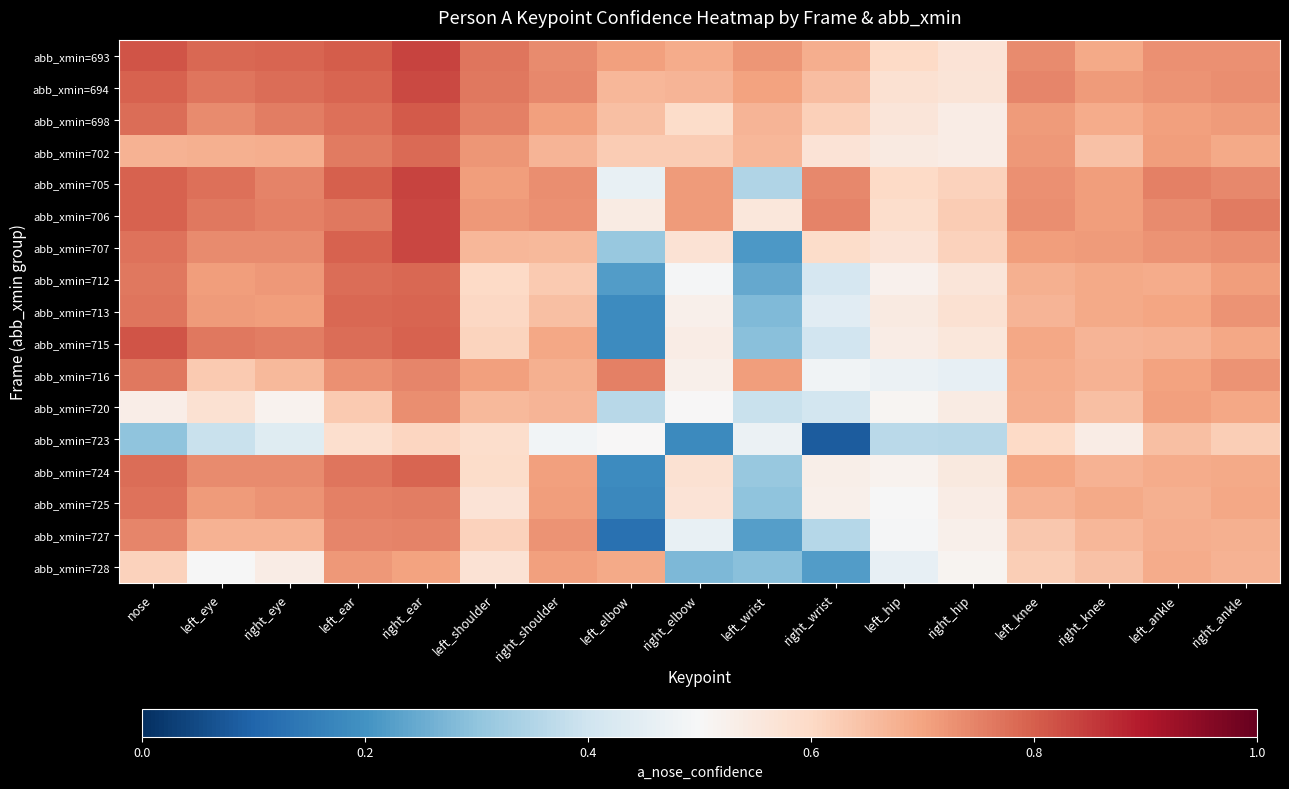

Reading left to right, transcribe all the data shown in this chart.

abb_xmin=693: nose=0.8	left_eye=0.8	right_eye=0.8	left_ear=0.8	right_ear=0.8	left_shoulder=0.8	right_shoulder=0.7	left_elbow=0.7	right_elbow=0.7	left_wrist=0.7	right_wrist=0.7	left_hip=0.6	right_hip=0.6	left_knee=0.7	right_knee=0.7	left_ankle=0.7	right_ankle=0.7
abb_xmin=694: nose=0.8	left_eye=0.8	right_eye=0.8	left_ear=0.8	right_ear=0.8	left_shoulder=0.8	right_shoulder=0.7	left_elbow=0.7	right_elbow=0.7	left_wrist=0.7	right_wrist=0.7	left_hip=0.6	right_hip=0.6	left_knee=0.7	right_knee=0.7	left_ankle=0.7	right_ankle=0.7
abb_xmin=698: nose=0.8	left_eye=0.7	right_eye=0.8	left_ear=0.8	right_ear=0.8	left_shoulder=0.8	right_shoulder=0.7	left_elbow=0.7	right_elbow=0.6	left_wrist=0.7	right_wrist=0.6	left_hip=0.6	right_hip=0.5	left_knee=0.7	right_knee=0.7	left_ankle=0.7	right_ankle=0.7
abb_xmin=702: nose=0.7	left_eye=0.7	right_eye=0.7	left_ear=0.8	right_ear=0.8	left_shoulder=0.7	right_shoulder=0.7	left_elbow=0.6	right_elbow=0.6	left_wrist=0.7	right_wrist=0.6	left_hip=0.5	right_hip=0.5	left_knee=0.7	right_knee=0.6	left_ankle=0.7	right_ankle=0.7
abb_xmin=705: nose=0.8	left_eye=0.8	right_eye=0.7	left_ear=0.8	right_ear=0.8	left_shoulder=0.7	right_shoulder=0.7	left_elbow=0.5	right_elbow=0.7	left_wrist=0.3	right_wrist=0.7	left_hip=0.6	right_hip=0.6	left_knee=0.7	right_knee=0.7	left_ankle=0.8	right_ankle=0.7
abb_xmin=706: nose=0.8	left_eye=0.8	right_eye=0.8	left_ear=0.8	right_ear=0.8	left_shoulder=0.7	right_shoulder=0.7	left_elbow=0.5	right_elbow=0.7	left_wrist=0.6	right_wrist=0.7	left_hip=0.6	right_hip=0.6	left_knee=0.7	right_knee=0.7	left_ankle=0.7	right_ankle=0.8
abb_xmin=707: nose=0.8	left_eye=0.7	right_eye=0.7	left_ear=0.8	right_ear=0.8	left_shoulder=0.7	right_shoulder=0.7	left_elbow=0.3	right_elbow=0.6	left_wrist=0.2	right_wrist=0.6	left_hip=0.6	right_hip=0.6	left_knee=0.7	right_knee=0.7	left_ankle=0.7	right_ankle=0.7
abb_xmin=712: nose=0.8	left_eye=0.7	right_eye=0.7	left_ear=0.8	right_ear=0.8	left_shoulder=0.6	right_shoulder=0.6	left_elbow=0.2	right_elbow=0.5	left_wrist=0.2	right_wrist=0.4	left_hip=0.5	right_hip=0.6	left_knee=0.7	right_knee=0.7	left_ankle=0.7	right_ankle=0.7
abb_xmin=713: nose=0.8	left_eye=0.7	right_eye=0.7	left_ear=0.8	right_ear=0.8	left_shoulder=0.6	right_shoulder=0.6	left_elbow=0.2	right_elbow=0.5	left_wrist=0.3	right_wrist=0.4	left_hip=0.5	right_hip=0.6	left_knee=0.7	right_knee=0.7	left_ankle=0.7	right_ankle=0.7
abb_xmin=715: nose=0.8	left_eye=0.8	right_eye=0.8	left_ear=0.8	right_ear=0.8	left_shoulder=0.6	right_shoulder=0.7	left_elbow=0.2	right_elbow=0.5	left_wrist=0.3	right_wrist=0.4	left_hip=0.5	right_hip=0.6	left_knee=0.7	right_knee=0.7	left_ankle=0.7	right_ankle=0.7
abb_xmin=716: nose=0.8	left_eye=0.6	right_eye=0.7	left_ear=0.7	right_ear=0.7	left_shoulder=0.7	right_shoulder=0.7	left_elbow=0.8	right_elbow=0.5	left_wrist=0.7	right_wrist=0.5	left_hip=0.5	right_hip=0.5	left_knee=0.7	right_knee=0.7	left_ankle=0.7	right_ankle=0.7
abb_xmin=720: nose=0.5	left_eye=0.6	right_eye=0.5	left_ear=0.6	right_ear=0.7	left_shoulder=0.7	right_shoulder=0.7	left_elbow=0.4	right_elbow=0.5	left_wrist=0.4	right_wrist=0.4	left_hip=0.5	right_hip=0.5	left_knee=0.7	right_knee=0.6	left_ankle=0.7	right_ankle=0.7
abb_xmin=723: nose=0.3	left_eye=0.4	right_eye=0.4	left_ear=0.6	right_ear=0.6	left_shoulder=0.6	right_shoulder=0.5	left_elbow=0.5	right_elbow=0.2	left_wrist=0.5	right_wrist=0.1	left_hip=0.4	right_hip=0.4	left_knee=0.6	right_knee=0.5	left_ankle=0.7	right_ankle=0.6
abb_xmin=724: nose=0.8	left_eye=0.7	right_eye=0.7	left_ear=0.8	right_ear=0.8	left_shoulder=0.6	right_shoulder=0.7	left_elbow=0.2	right_elbow=0.6	left_wrist=0.3	right_wrist=0.5	left_hip=0.5	right_hip=0.5	left_knee=0.7	right_knee=0.7	left_ankle=0.7	right_ankle=0.7
abb_xmin=725: nose=0.8	left_eye=0.7	right_eye=0.7	left_ear=0.8	right_ear=0.8	left_shoulder=0.6	right_shoulder=0.7	left_elbow=0.2	right_elbow=0.6	left_wrist=0.3	right_wrist=0.5	left_hip=0.5	right_hip=0.5	left_knee=0.7	right_knee=0.7	left_ankle=0.7	right_ankle=0.7
abb_xmin=727: nose=0.7	left_eye=0.7	right_eye=0.7	left_ear=0.7	right_ear=0.7	left_shoulder=0.6	right_shoulder=0.7	left_elbow=0.1	right_elbow=0.5	left_wrist=0.2	right_wrist=0.4	left_hip=0.5	right_hip=0.5	left_knee=0.6	right_knee=0.7	left_ankle=0.7	right_ankle=0.7
abb_xmin=728: nose=0.6	left_eye=0.5	right_eye=0.5	left_ear=0.7	right_ear=0.7	left_shoulder=0.6	right_shoulder=0.7	left_elbow=0.7	right_elbow=0.3	left_wrist=0.3	right_wrist=0.2	left_hip=0.5	right_hip=0.5	left_knee=0.6	right_knee=0.6	left_ankle=0.7	right_ankle=0.7